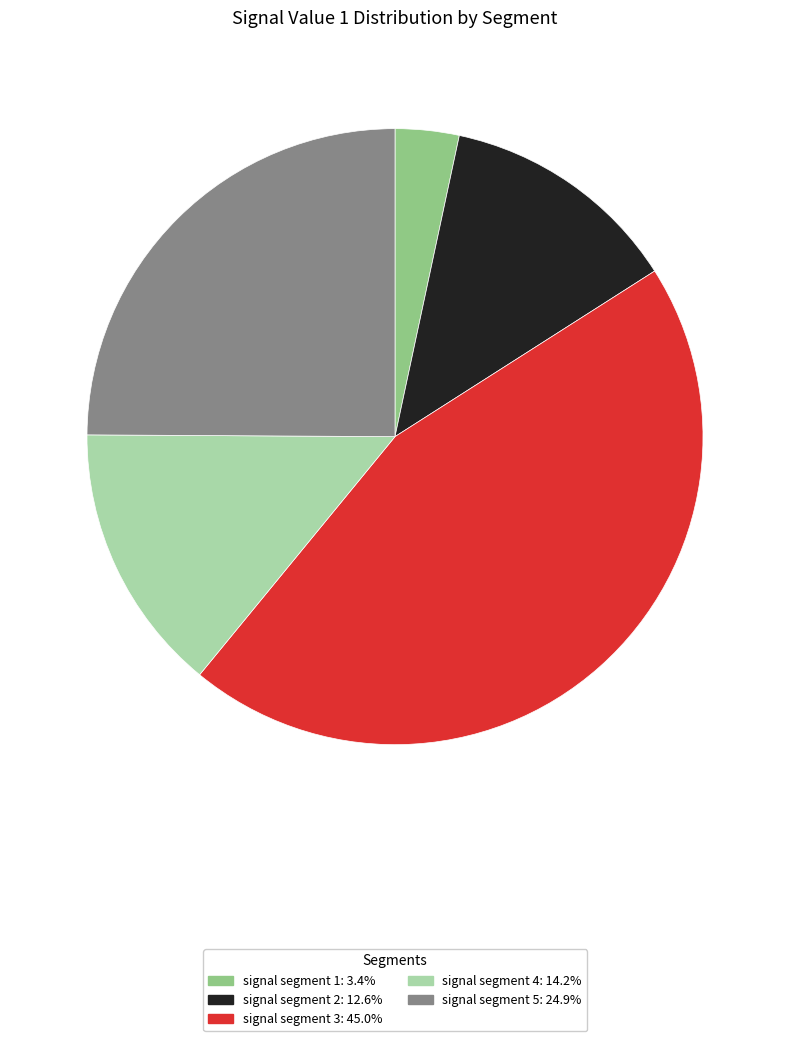

What is the smallest slice in the pie chart?

signal segment 1